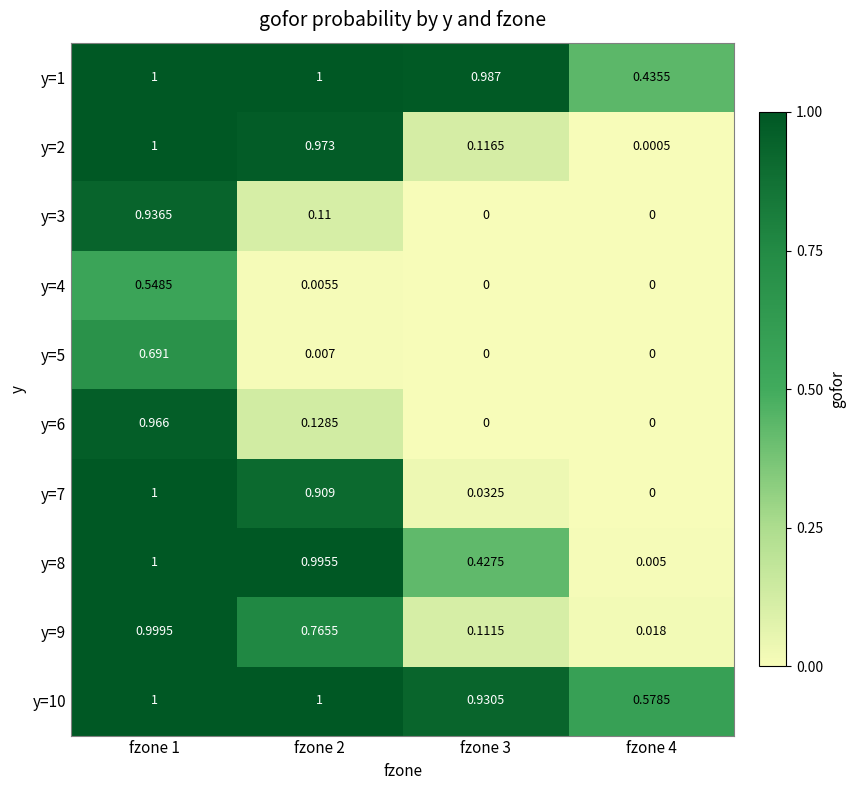

How many data points in y=10 are less than 1?

2